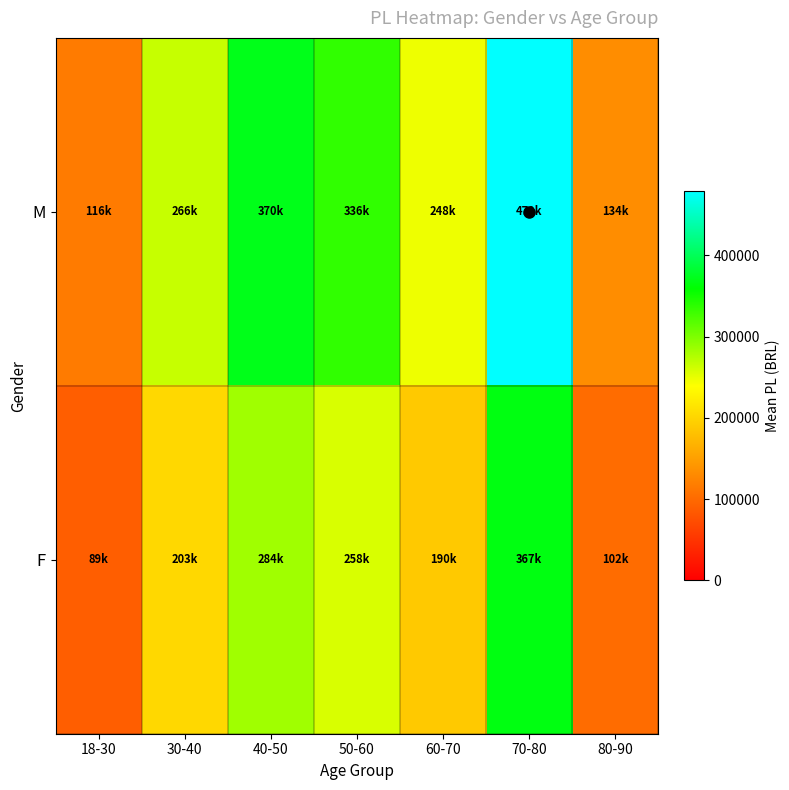

At 60-70, list the series in order from largest to smallest.

M, F